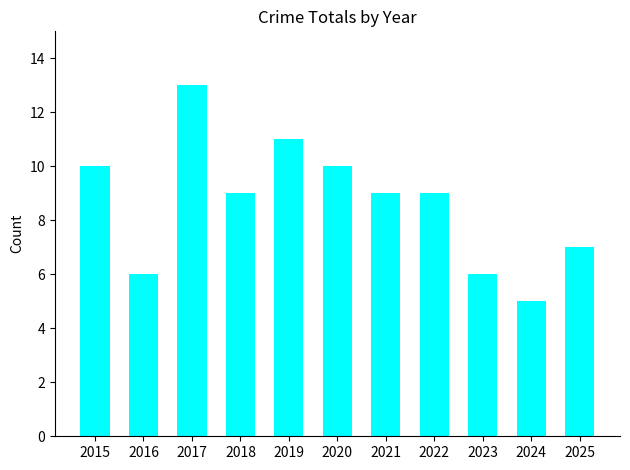

What is the difference between the values at 2019 and 2024?

6